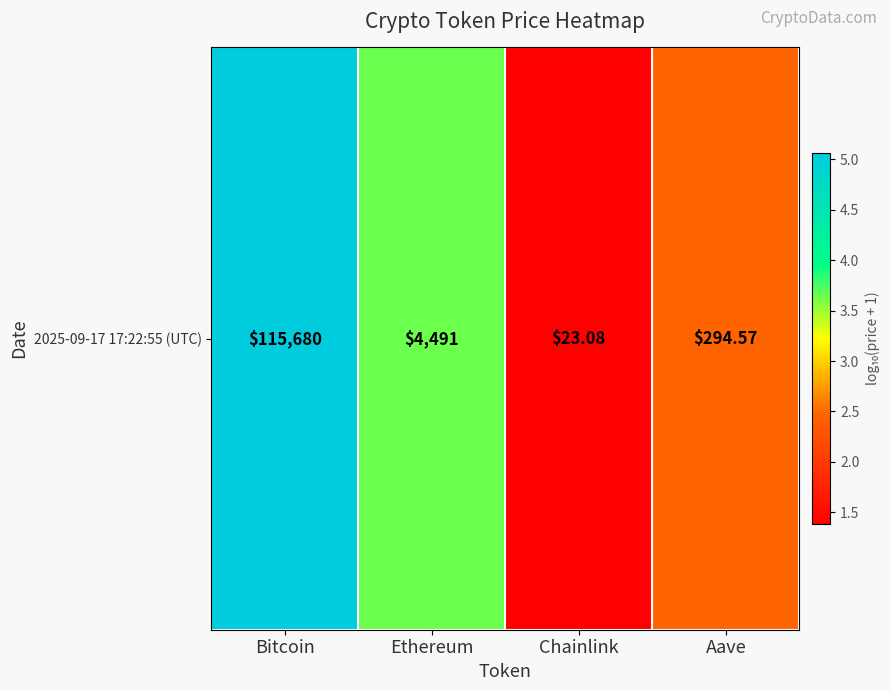

Approximately how many times larger is the value at Aave compared to Ethereum?

0.7